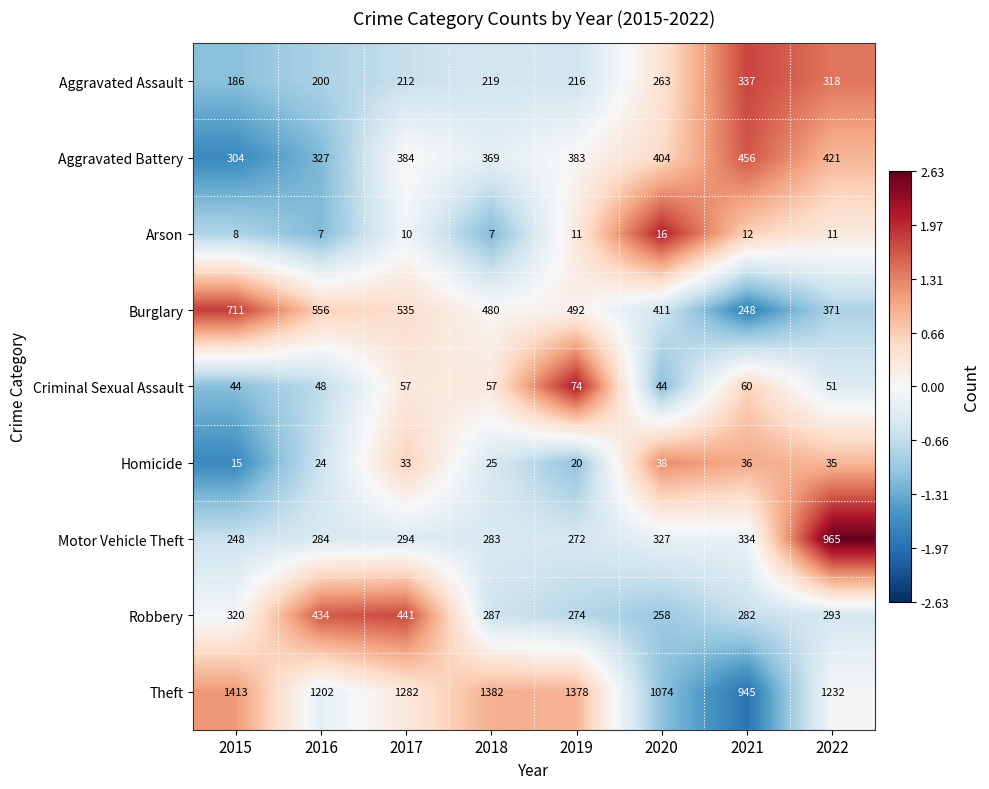

Read the Arson value at 2015.

8